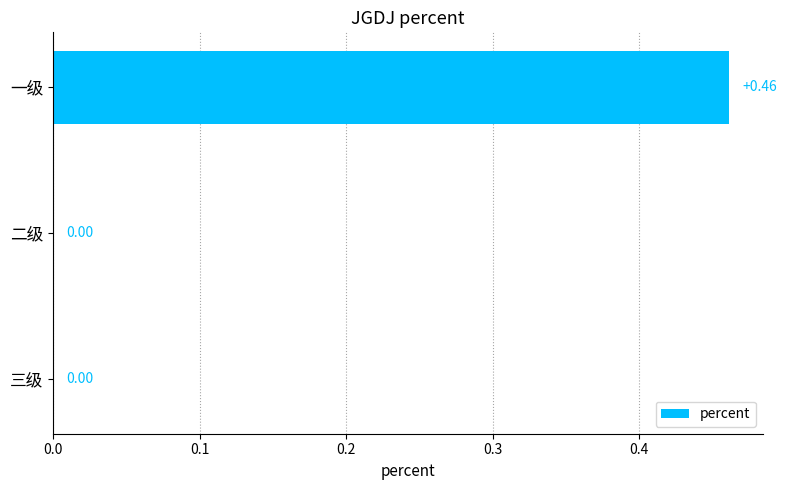

What is the change in value from 一级 to 二级?

-0.5